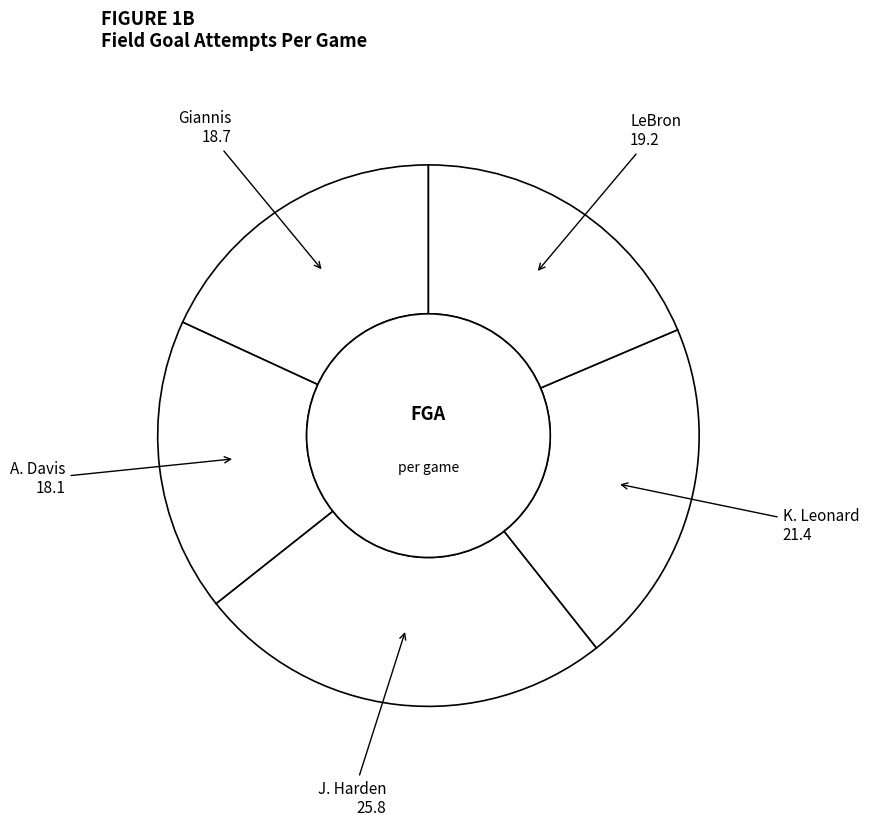

How many slices are in this pie chart?

5